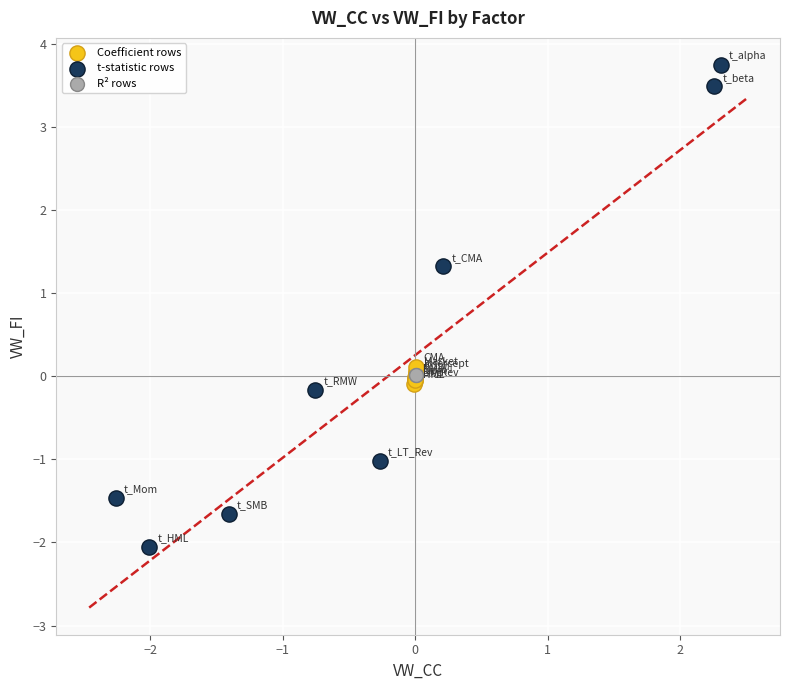

What are all the series names shown in the legend?

Coefficient rows, t-statistic rows, R² rows